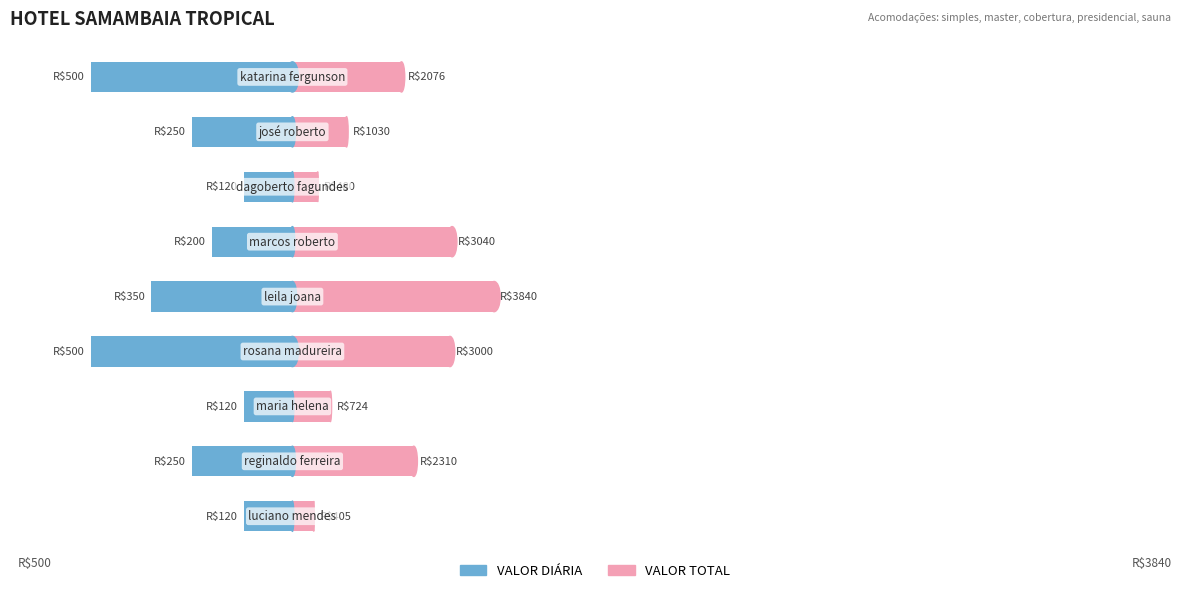

How many categories are shown in the chart?

9